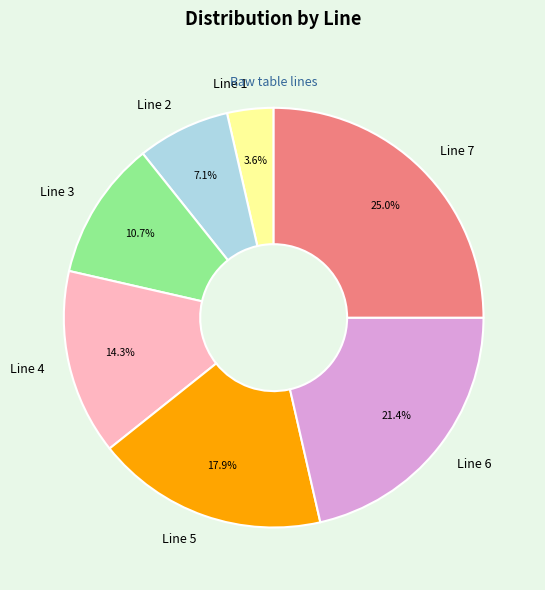

What is the smallest slice in the pie chart?

Line 1